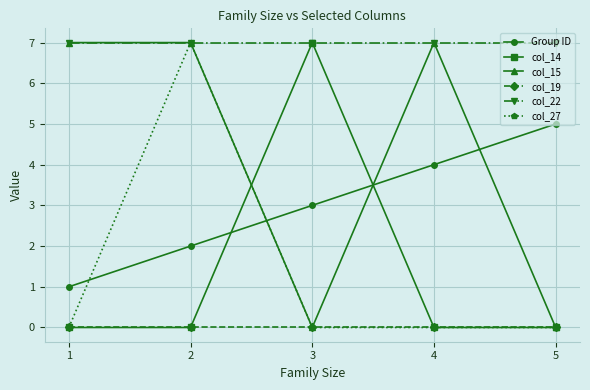

Does the chart display data point markers on the line(s)?

Yes